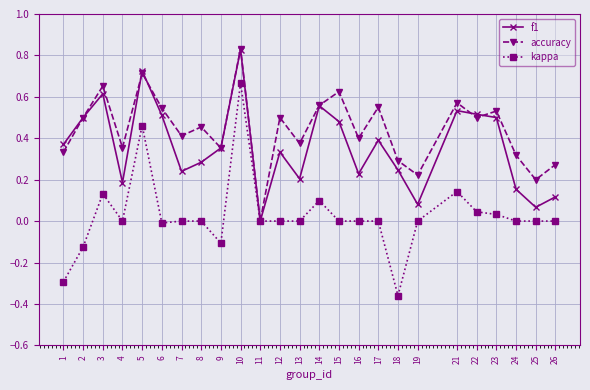

At 6, list the series in order from largest to smallest.

accuracy, f1, kappa